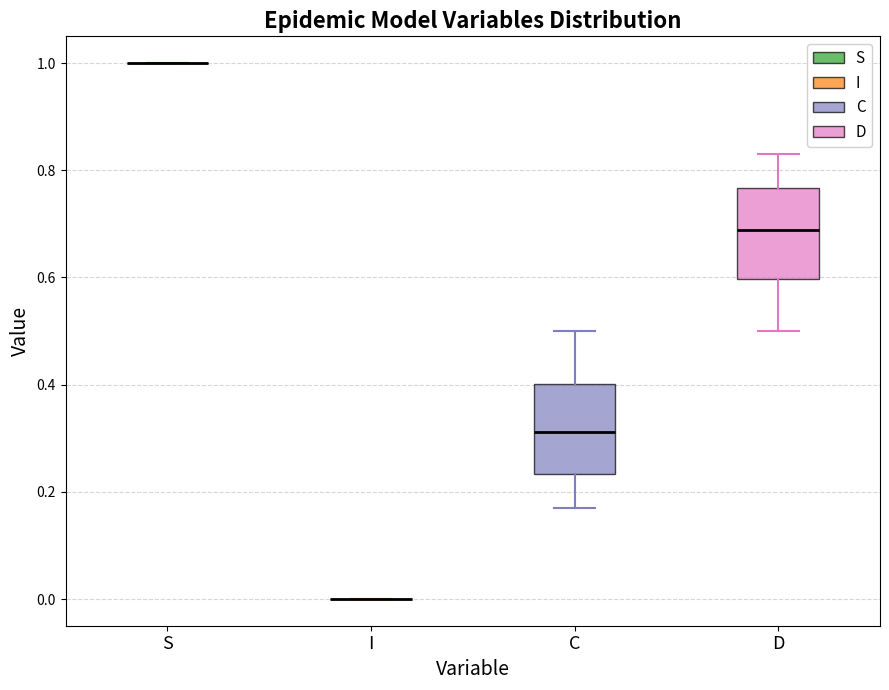

Reading left to right, read every box against the y-axis: the position of its median line, the range the box covers, and the ends of its whiskers. The values are not printed on the chart, so give them approximately, as read against the axis.

S: box collapsed to a line at 1.00, whiskers 1.00 to 1.00
I: box collapsed to a line at 0.00, whiskers 0.00 to 0.00
C: median 0.32, box 0.24 to 0.40, whiskers 0.16 to 0.50
D: median 0.68, box 0.60 to 0.76, whiskers 0.50 to 0.84